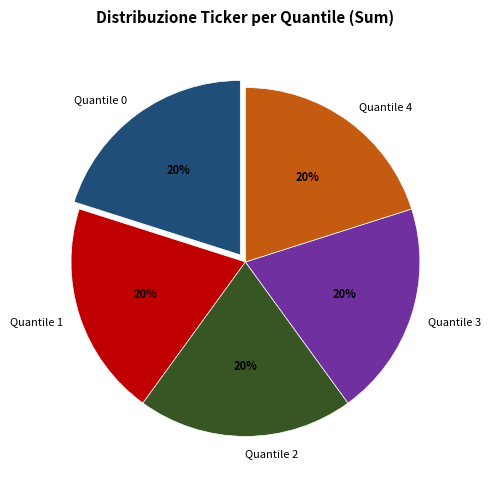

Count the number of slices in the pie.

5